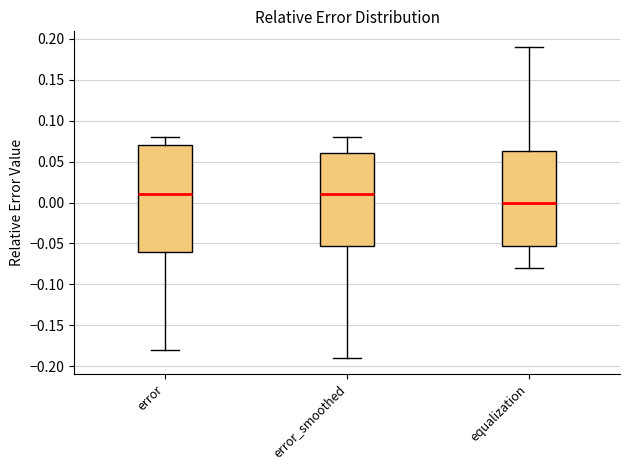

Which box is the tallest, from its lower edge to its upper edge?

error